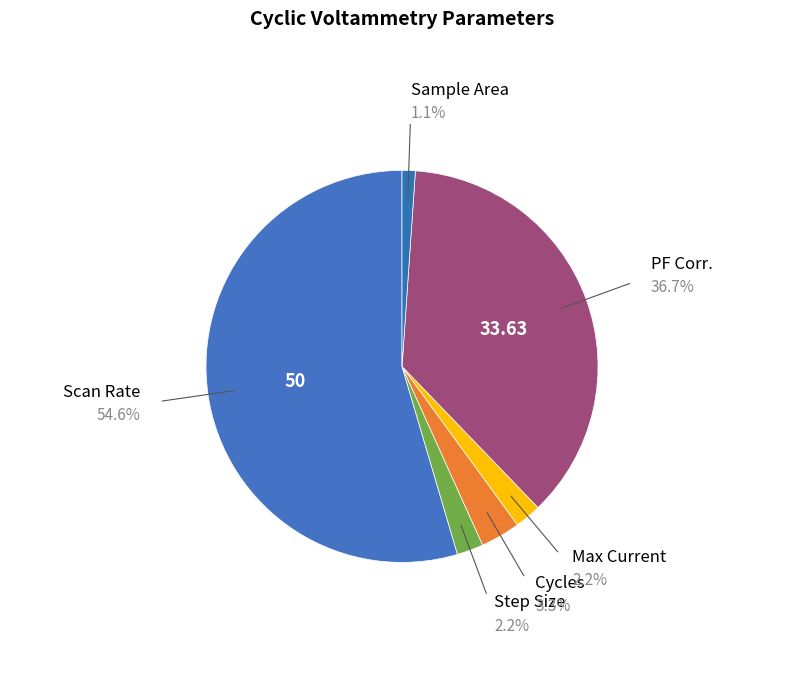

How many slices are in this pie chart?

6